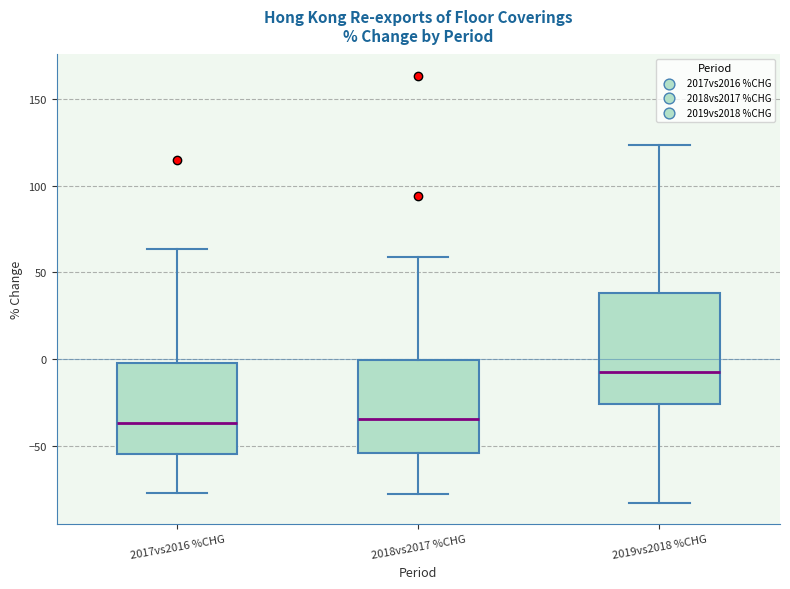

Where does the upper whisker of the box for 2019vs2018 %CHG end on the y-axis? The values are not printed on the chart, so give them approximately, as read against the axis.

125